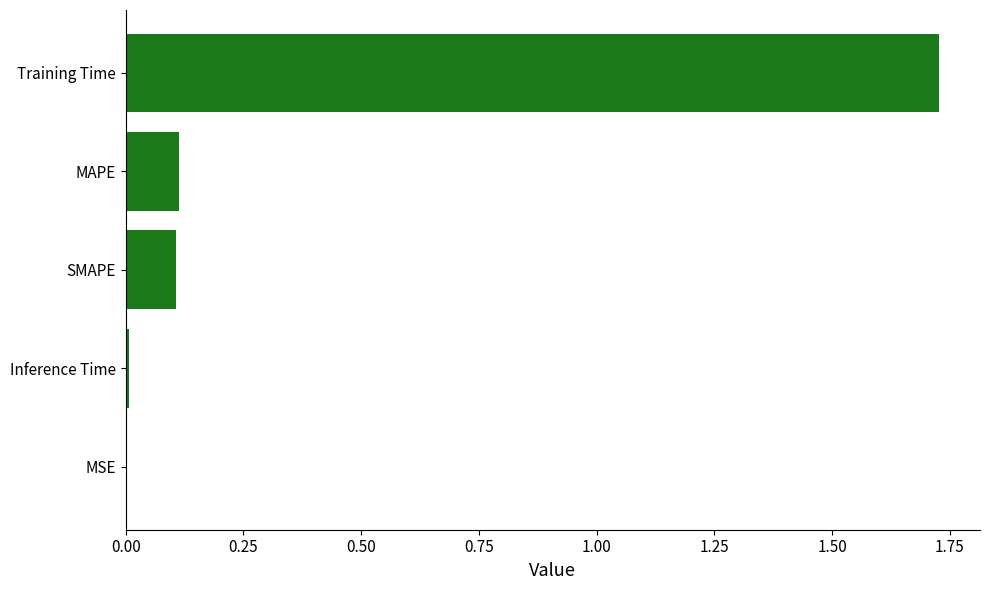

Which label corresponds to the largest value in the chart?

Training Time